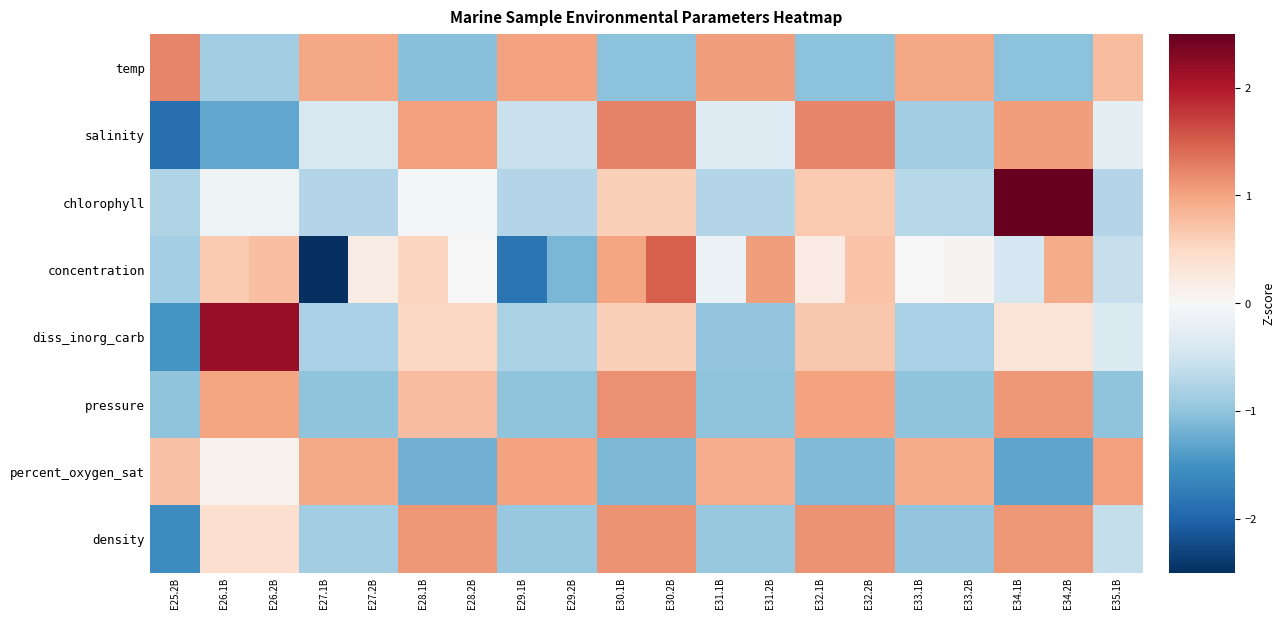

At which category does the chart reach its peak across all series?

E34.1B